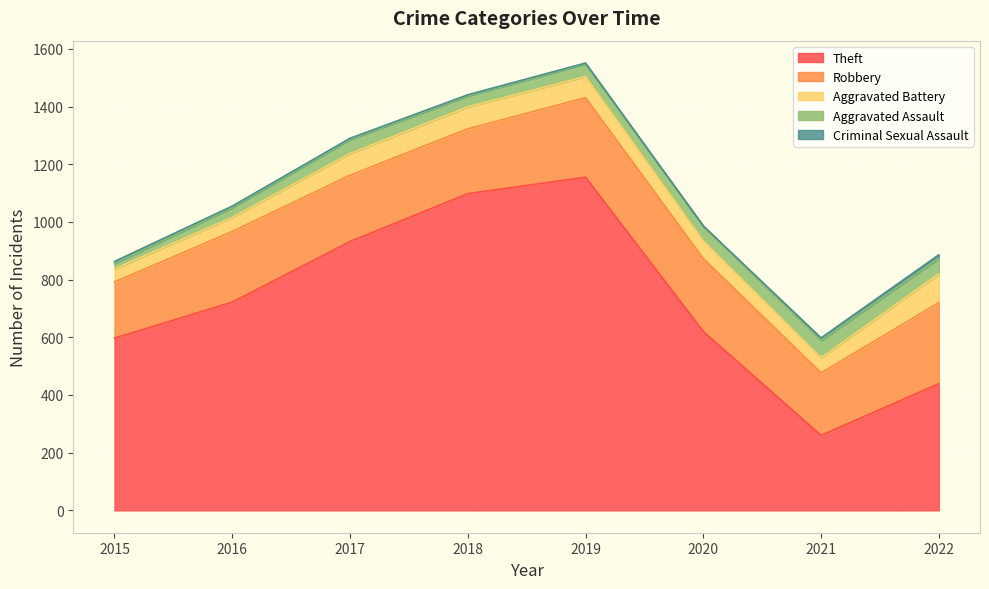

What is the maximum value for Criminal Sexual Assault?

12